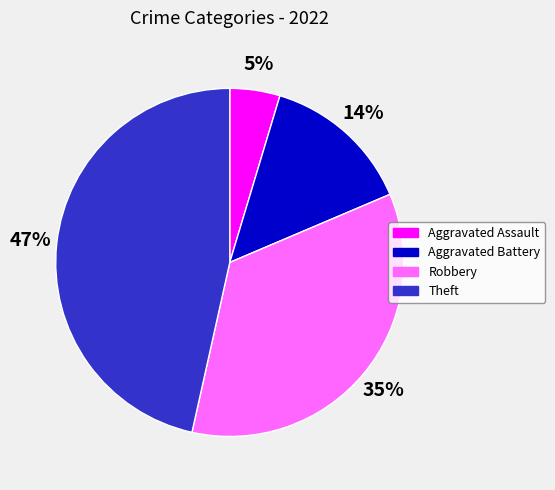

To the nearest percent, what is the difference between the largest and smallest slice percentages?

42%